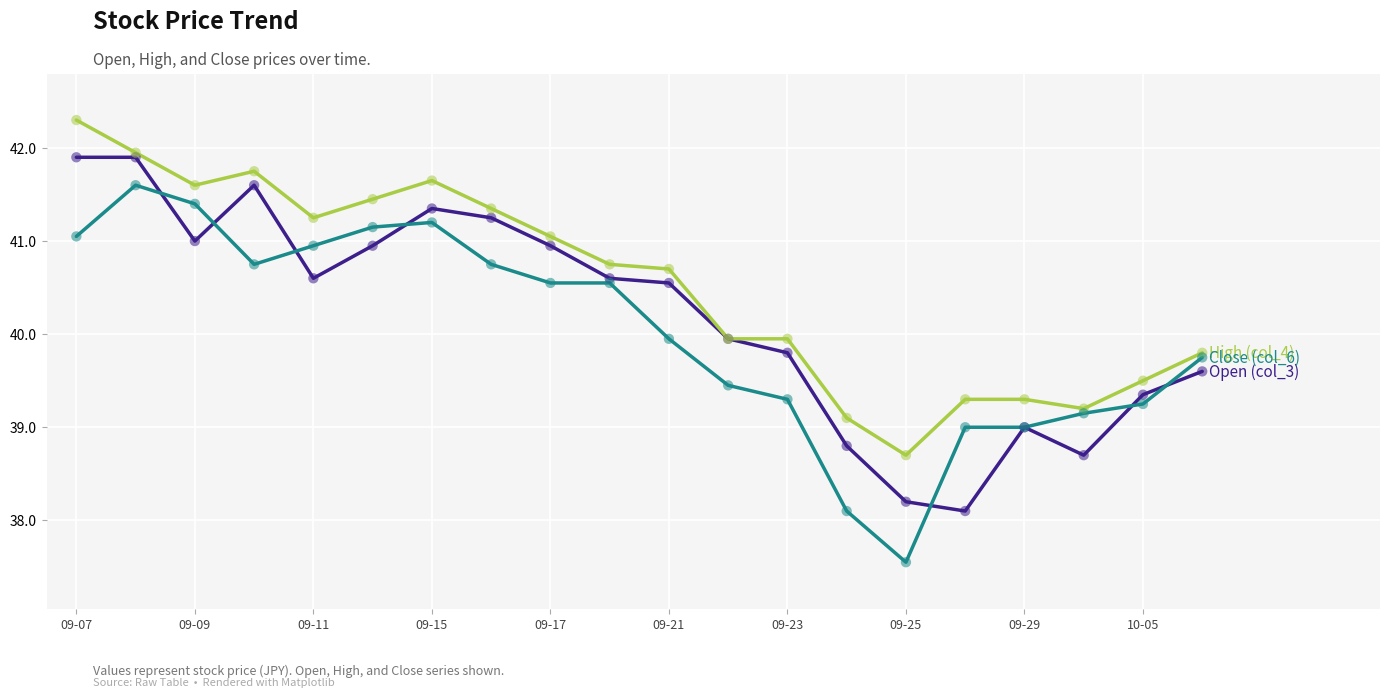

What is the greatest value displayed?

42.3